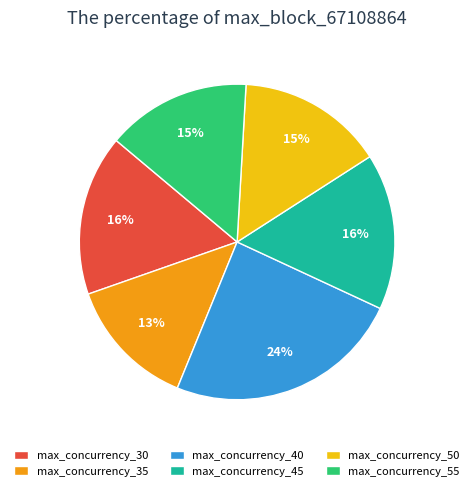

What percentage is the max_concurrency_35 slice, to the nearest percent?

13%